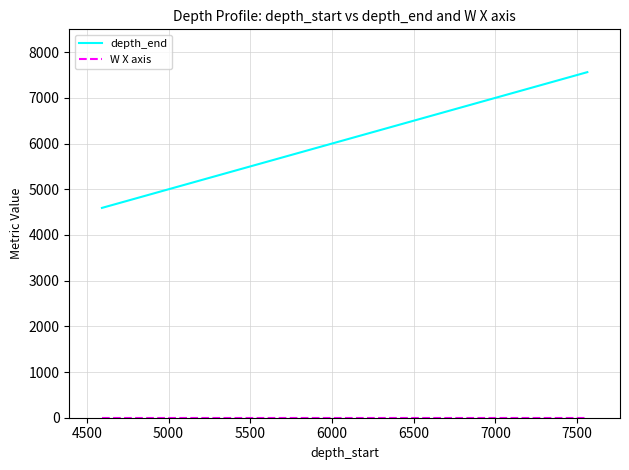

Does the chart have visible grid lines?

Yes